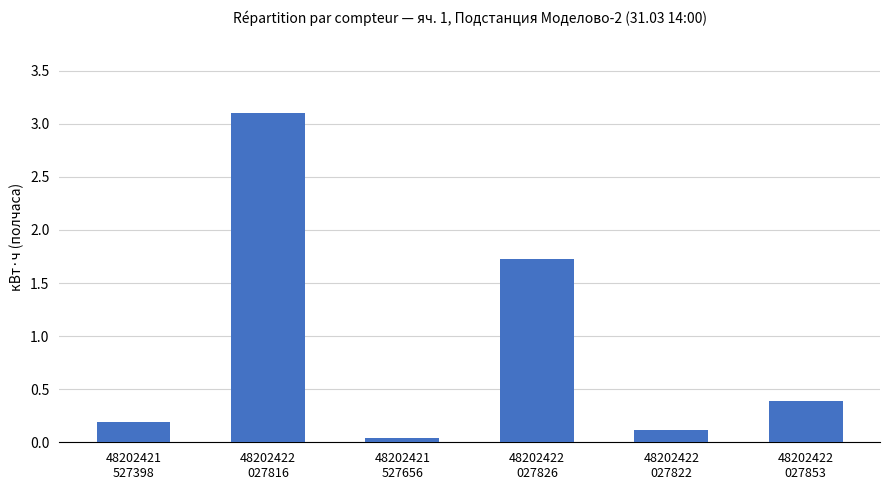

What is the difference between the second highest and minimum values?

1.7